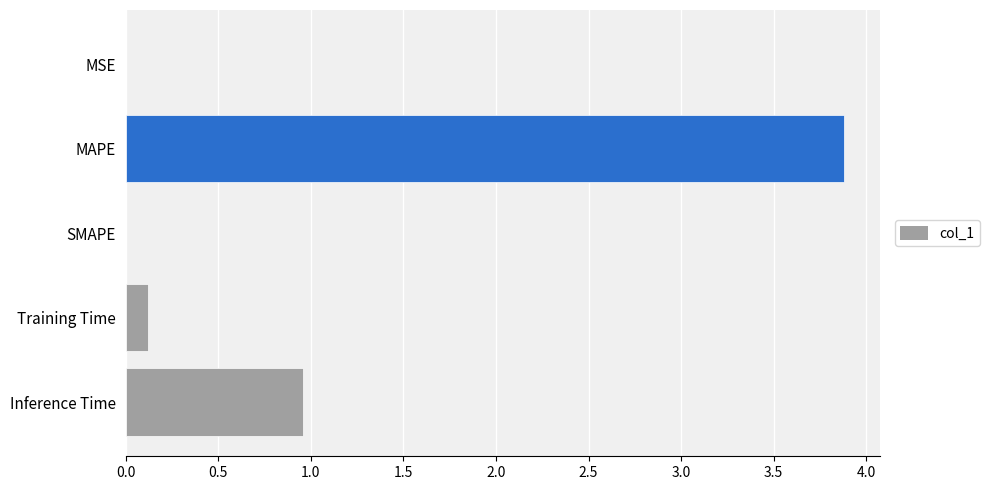

Which category has the highest value across all series?

MAPE